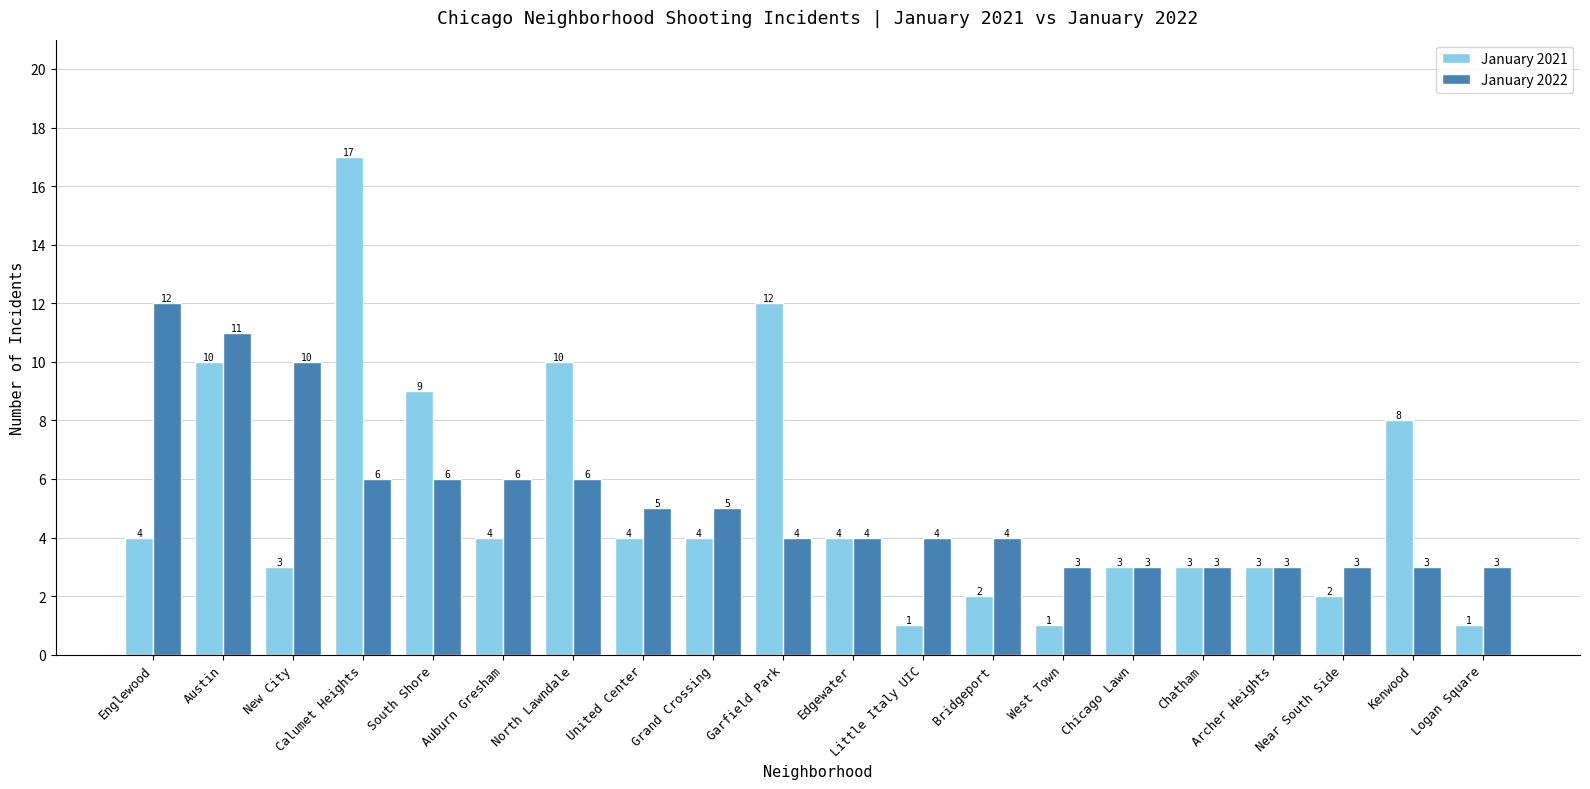

What is the difference between the January 2022 values at Auburn Gresham and Little Italy UIC?

2